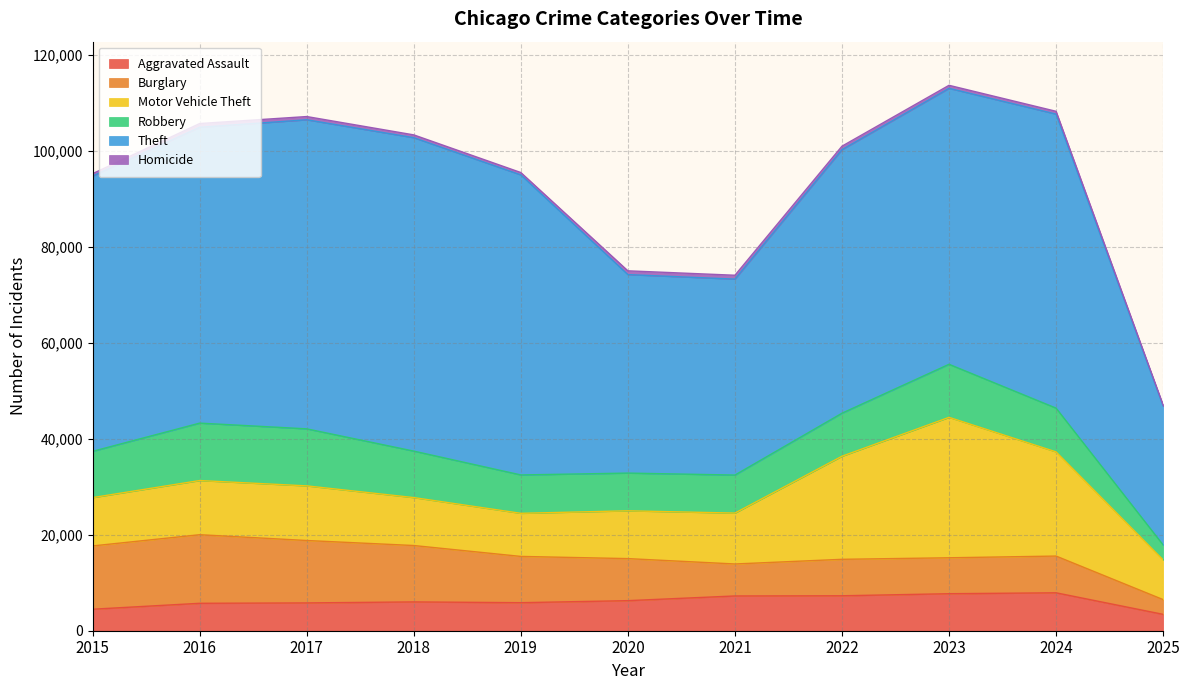

Which series has the largest total across all categories?

Theft